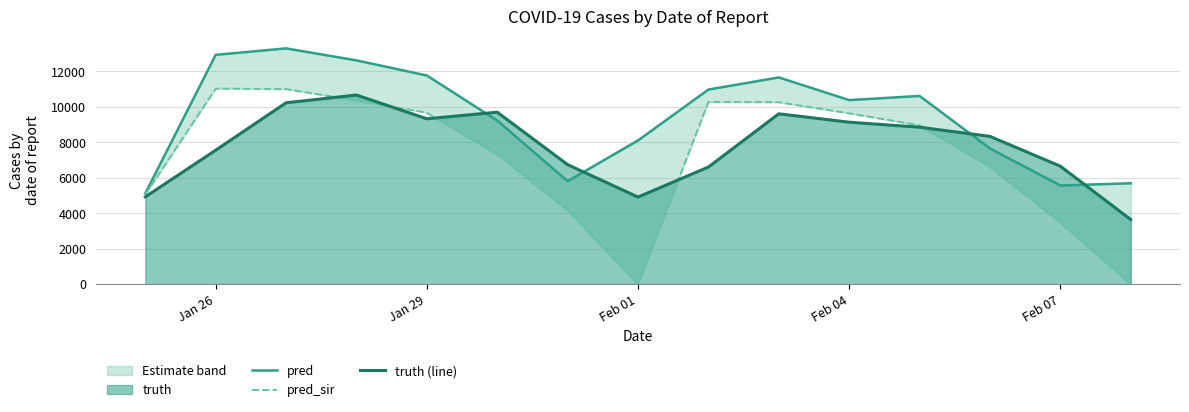

Reading left to right, extract all data points from this chart.

pred: 5118.5	12925.0	13290.0	12613.0	11761.0	9221.0	5804.0	8100.0	10969.0	11652.0	10374.0	10609.0	7649.0	5561.0	5685.5
pred_sir: 5056.4	11021.0	10995.0	10351.0	9663.0	7314.0	4165.0	0.0	10266.0	10256.0	9629.0	8953.0	6612.0	3473.0	0.0
truth (line): 4921.0	7551.0	10224.0	10660.0	9322.0	9692.0	6737.0	4911.0	6602.0	9603.0	9129.0	8847.0	8330.0	6649.0	3642.0